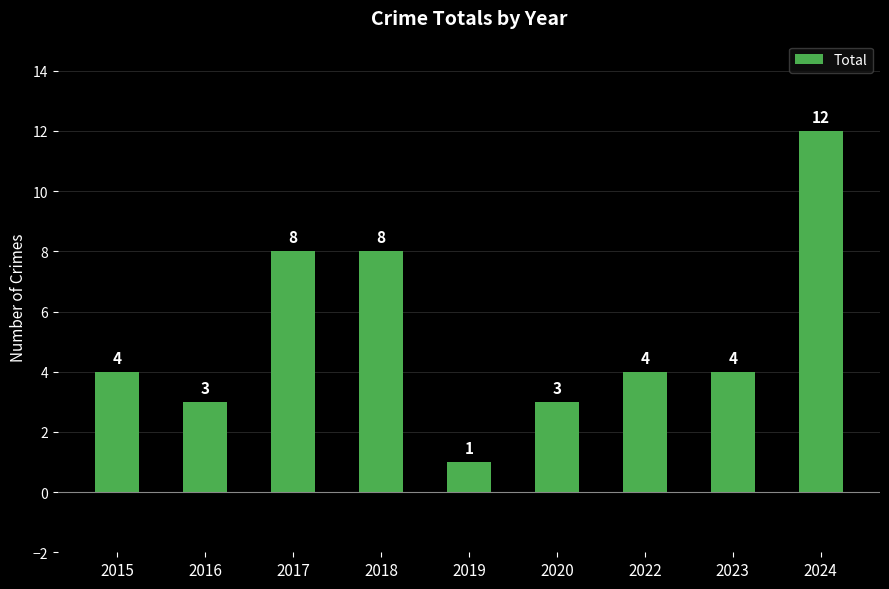

What is the value of the 2nd bar from the left?

3